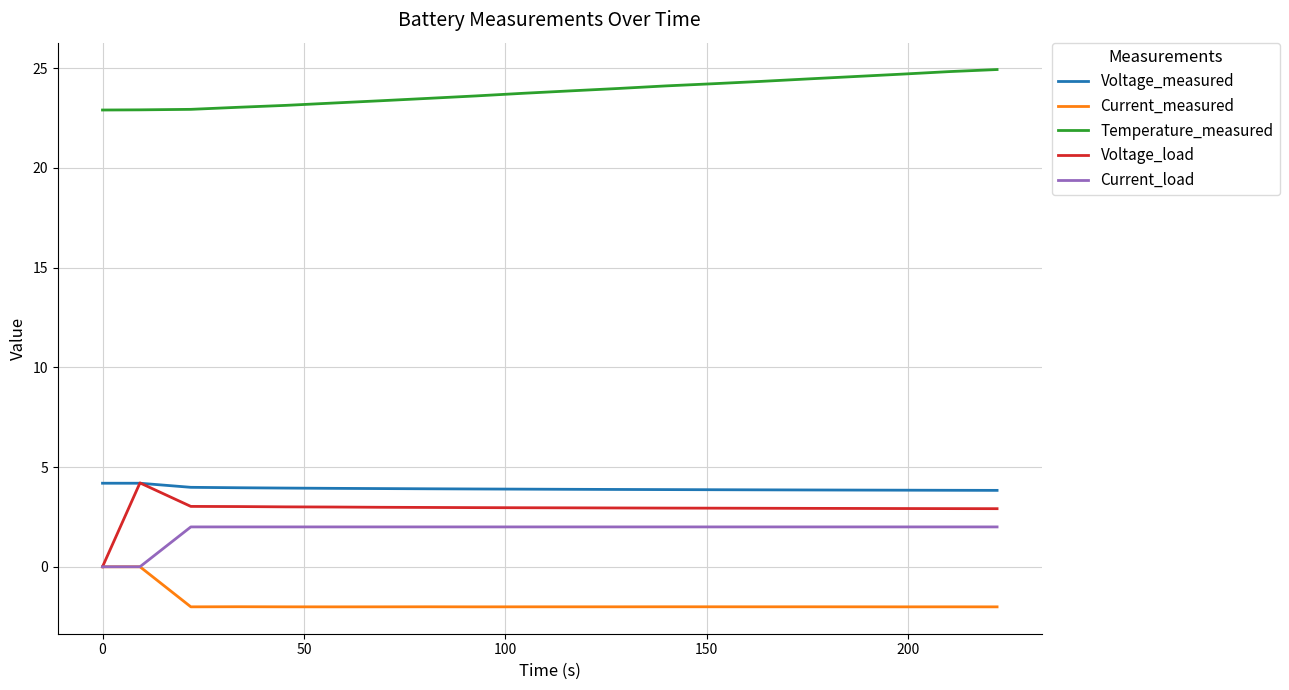

True or false: Current_load and Temperature_measured intersect in this chart.

False